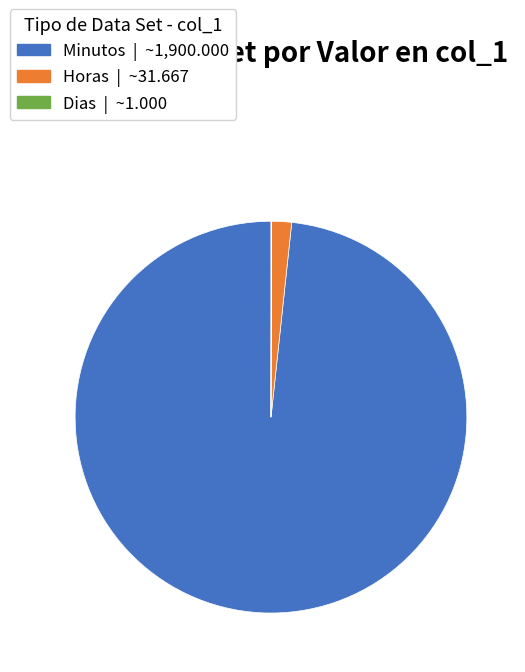

Does Minutos | ~1,900.000 represent more than half of the total?

Yes